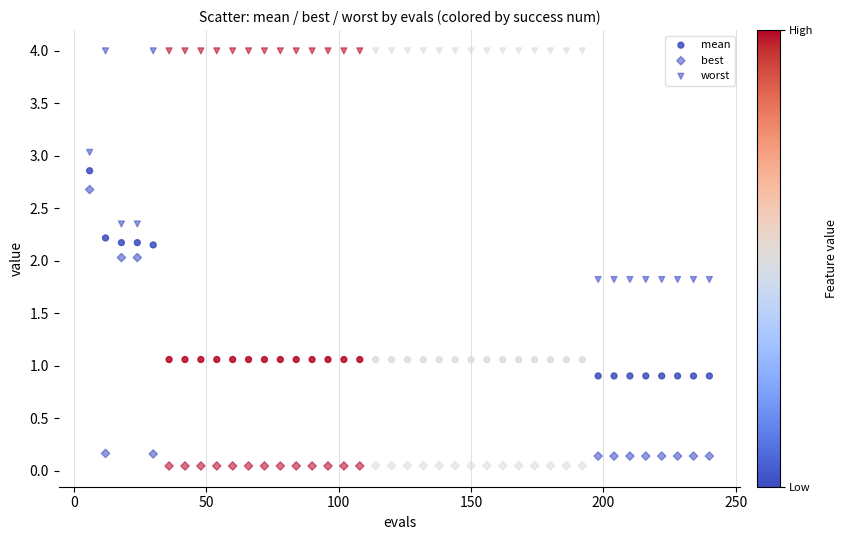

Count the number of points in this scatter plot.

120